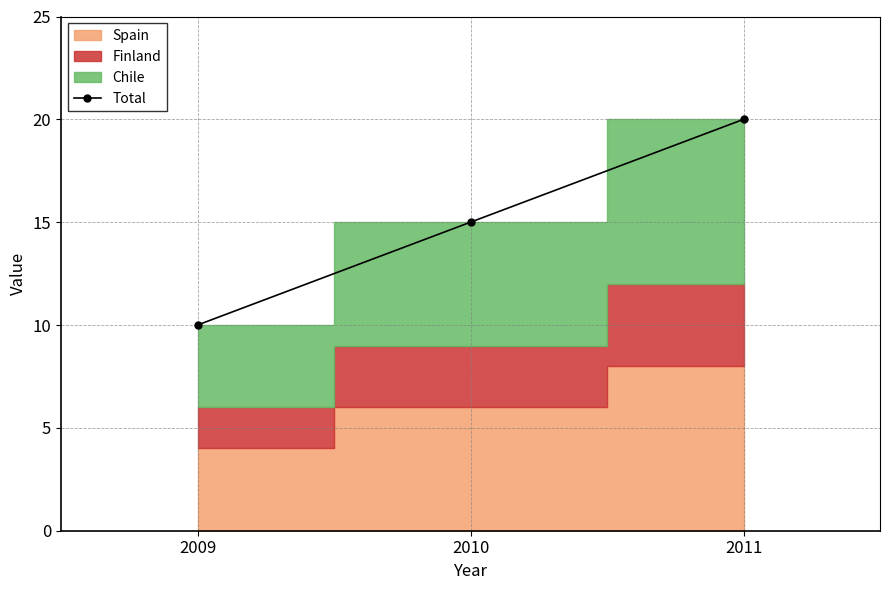

The chart shows a value of 3 at 2010. True or false?

False